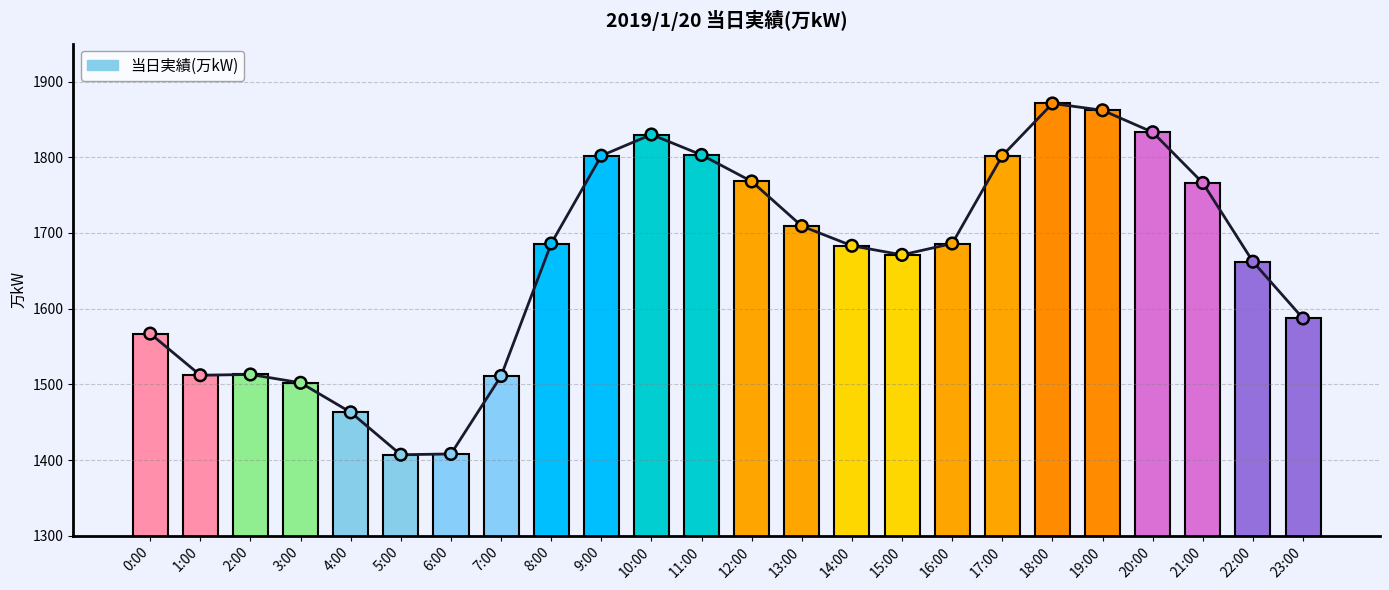

What is the change in value from 14:00 to 19:00?

+179